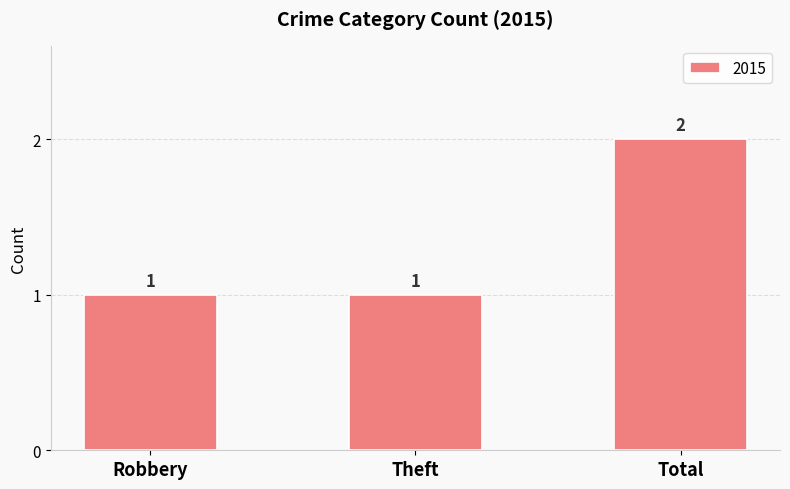

What value does the data have at Theft?

1